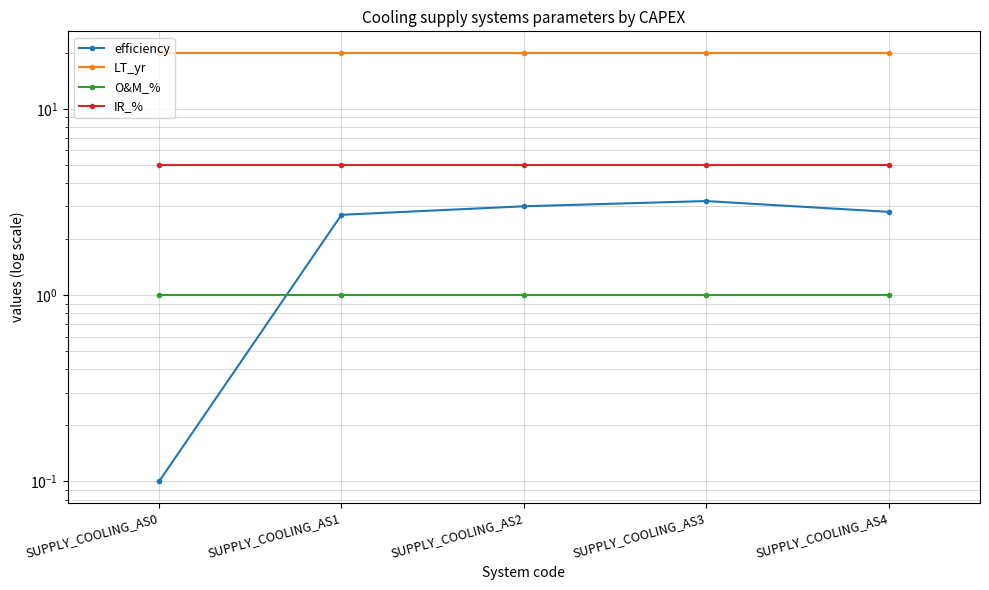

True or false: LT_yr and IR_% cross at least once.

False